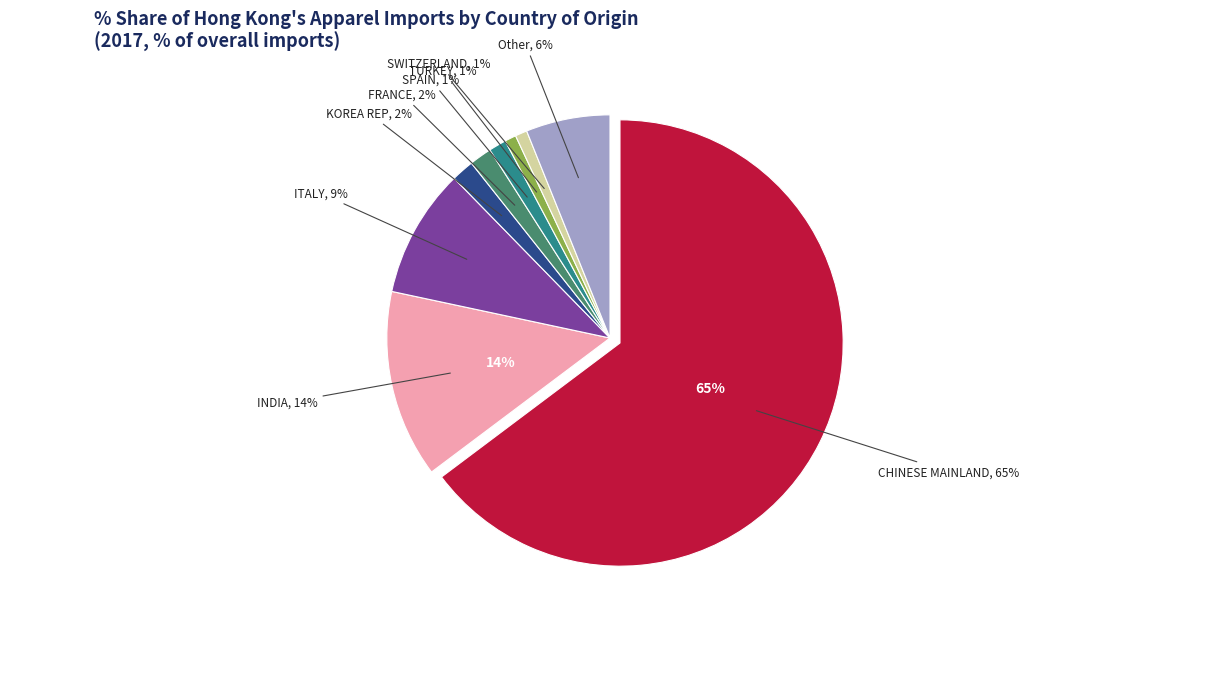

Combined, what portion of the pie is INDIA and Other?

19.7%